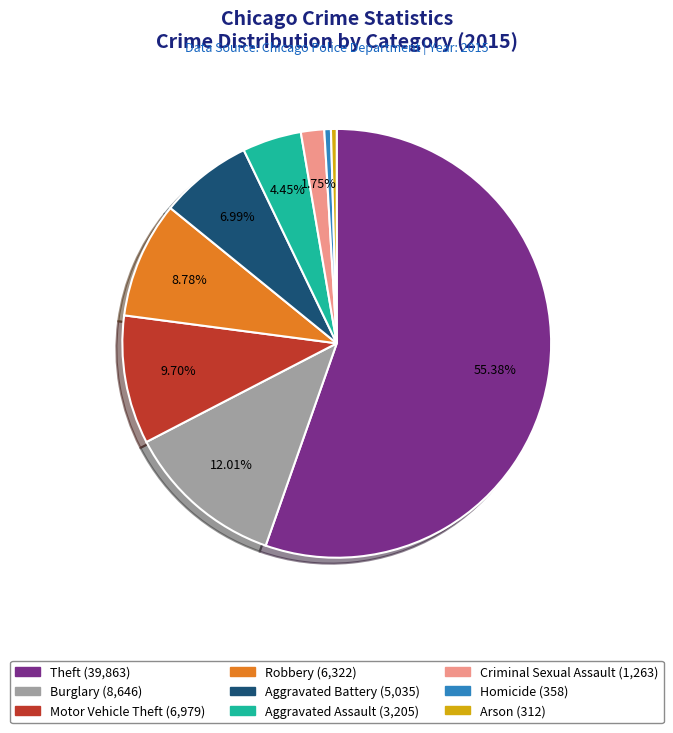

Do Motor Vehicle Theft and Criminal Sexual Assault together represent more than half of the pie?

No